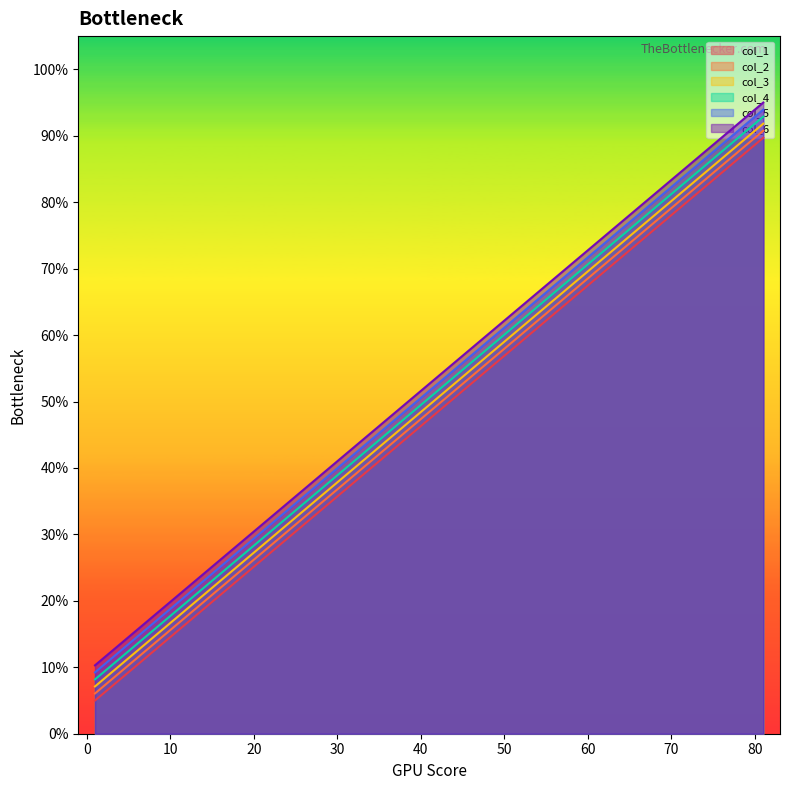

Where is col_1 nearest to the value 50?

41